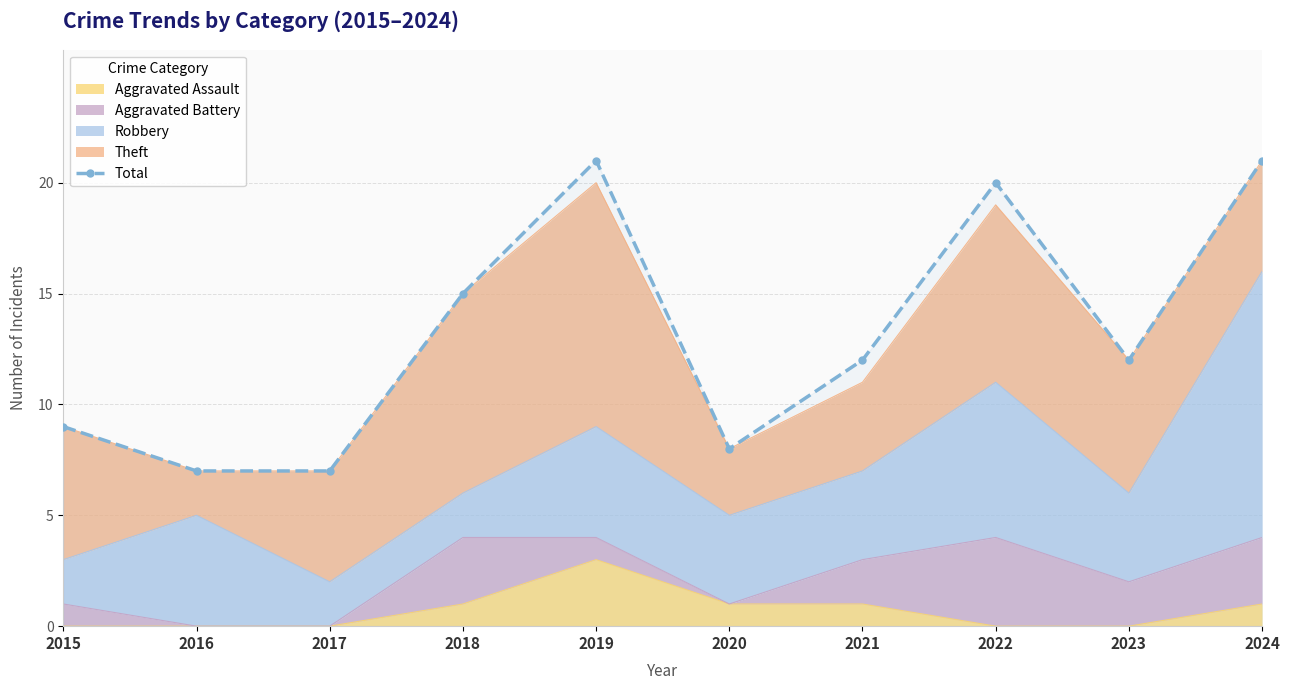

What is the minimum value shown in the chart?

7